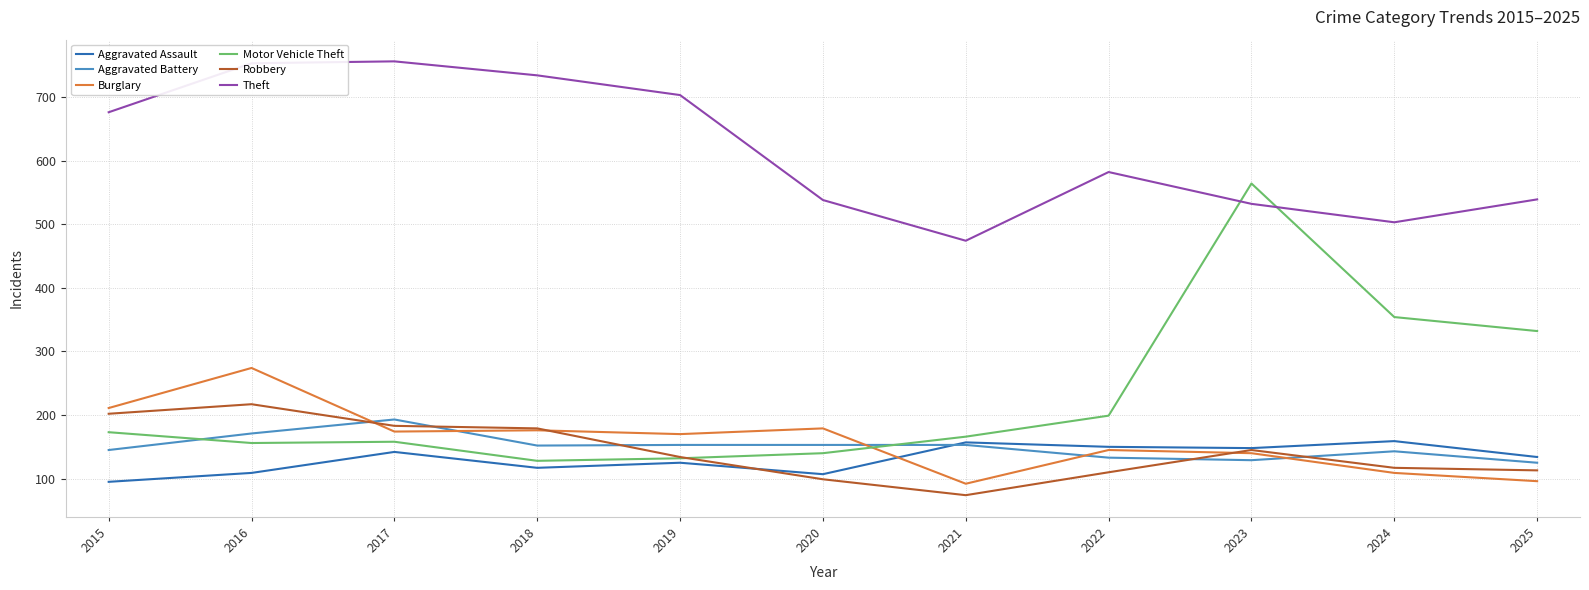

Which series has the largest total across all categories?

Theft